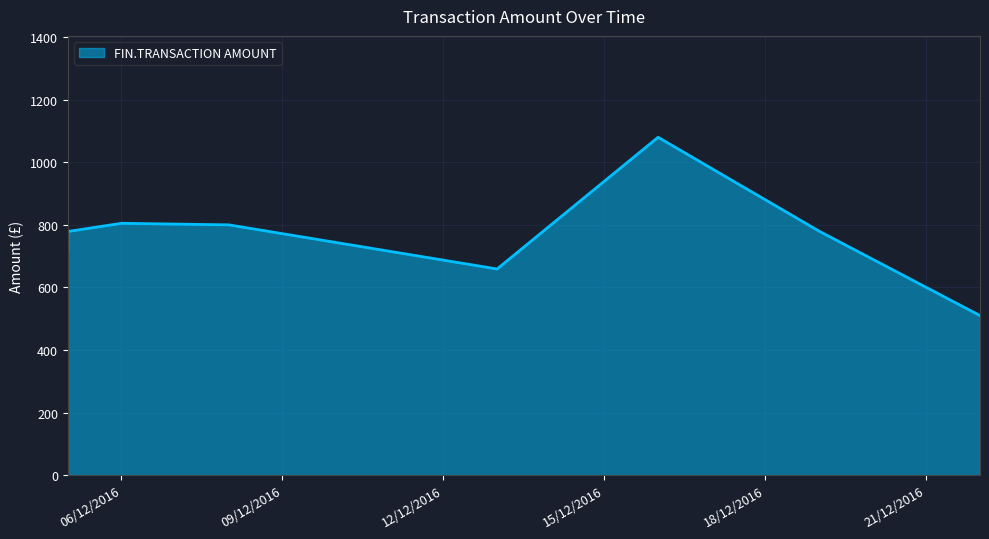

What is the minimum value shown in the chart?

510.0